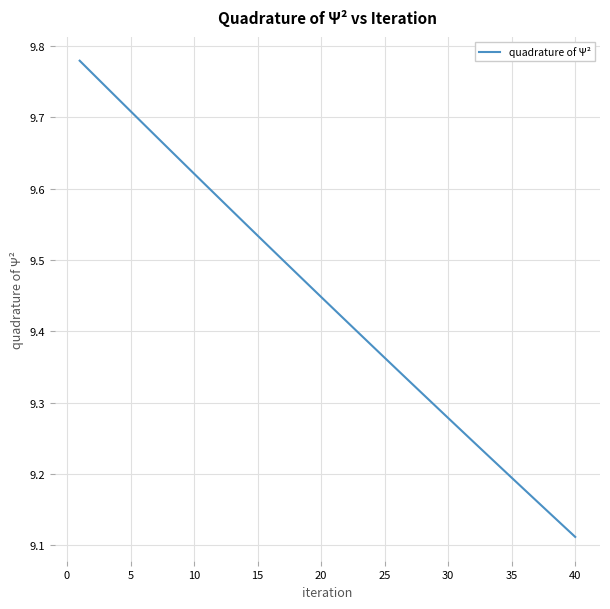

What is the difference between the maximum and minimum values?

0.7